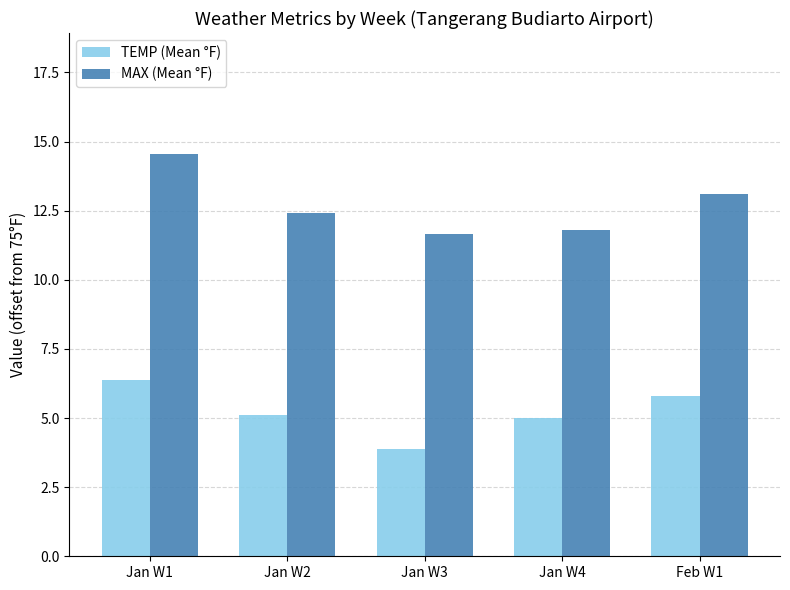

What are all the series names shown in the legend?

TEMP (Mean °F), MAX (Mean °F)